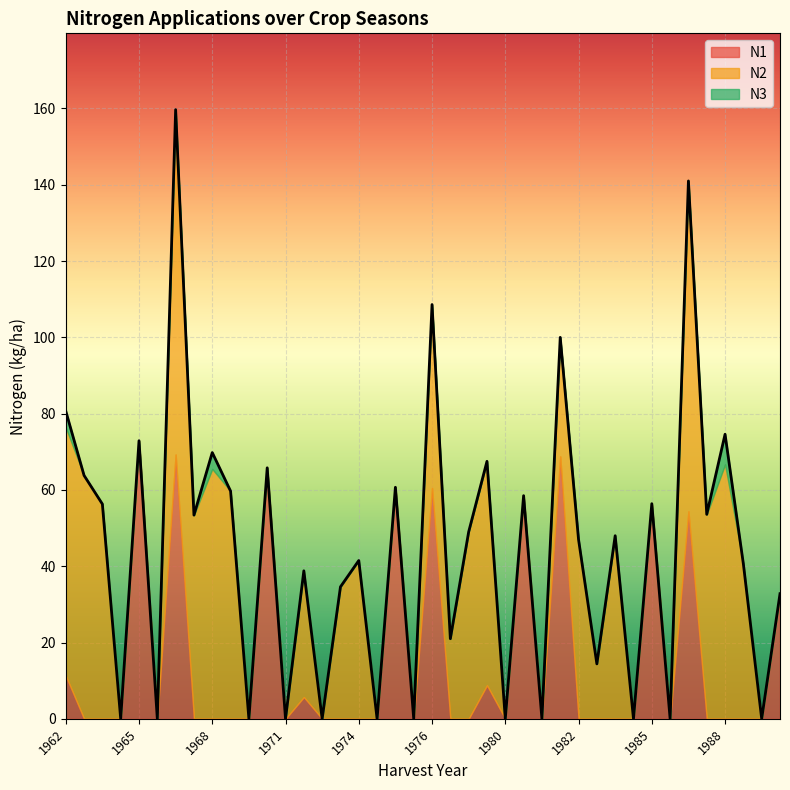

True or false: N3 and N1 intersect in this chart.

False